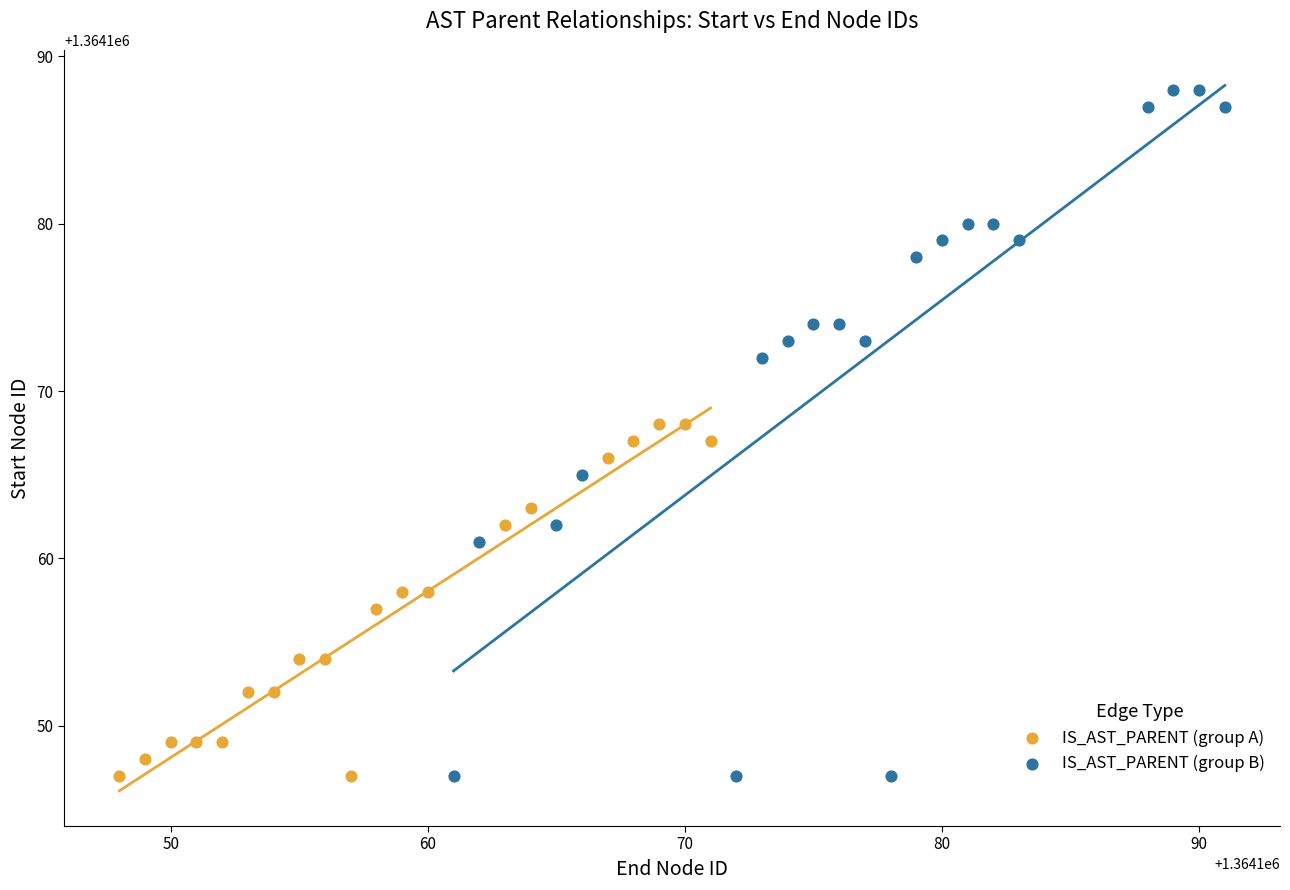

What are all the series names shown in the legend?

IS_AST_PARENT (group A), IS_AST_PARENT (group B)